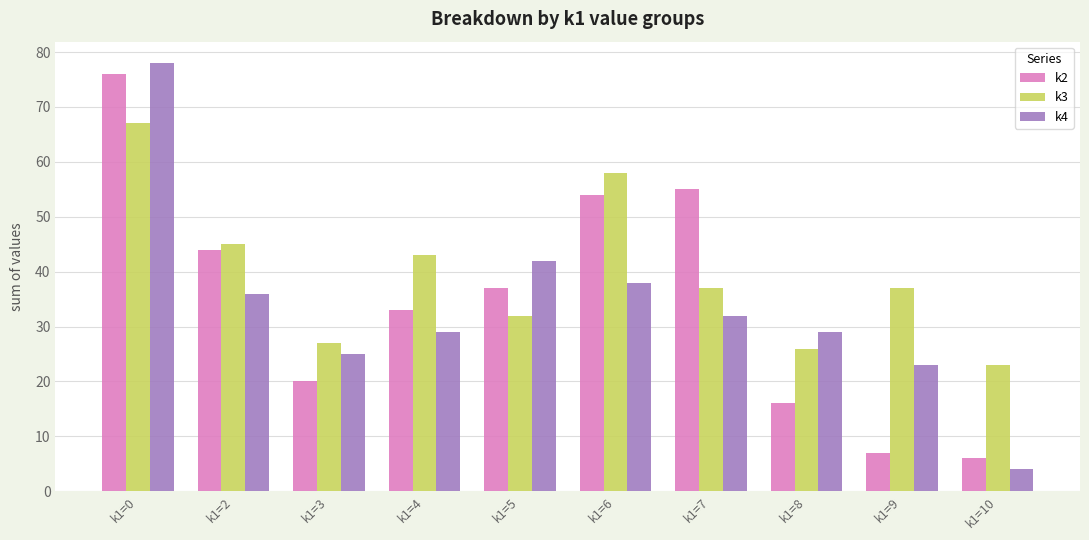

What is the difference between the highest and lowest values at k1=7?

23